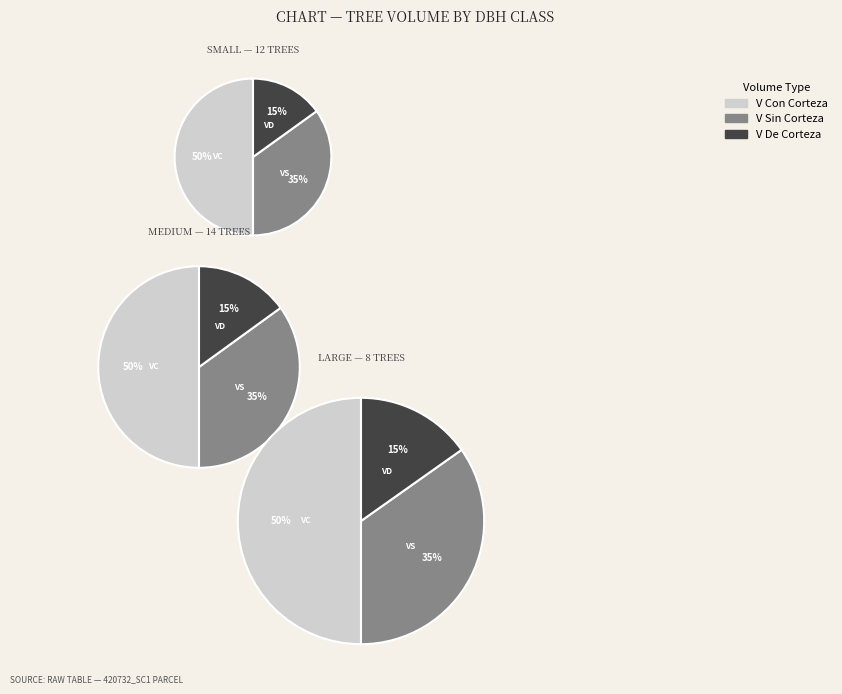

Is it true that 420732042 is 17% of the pie?

False